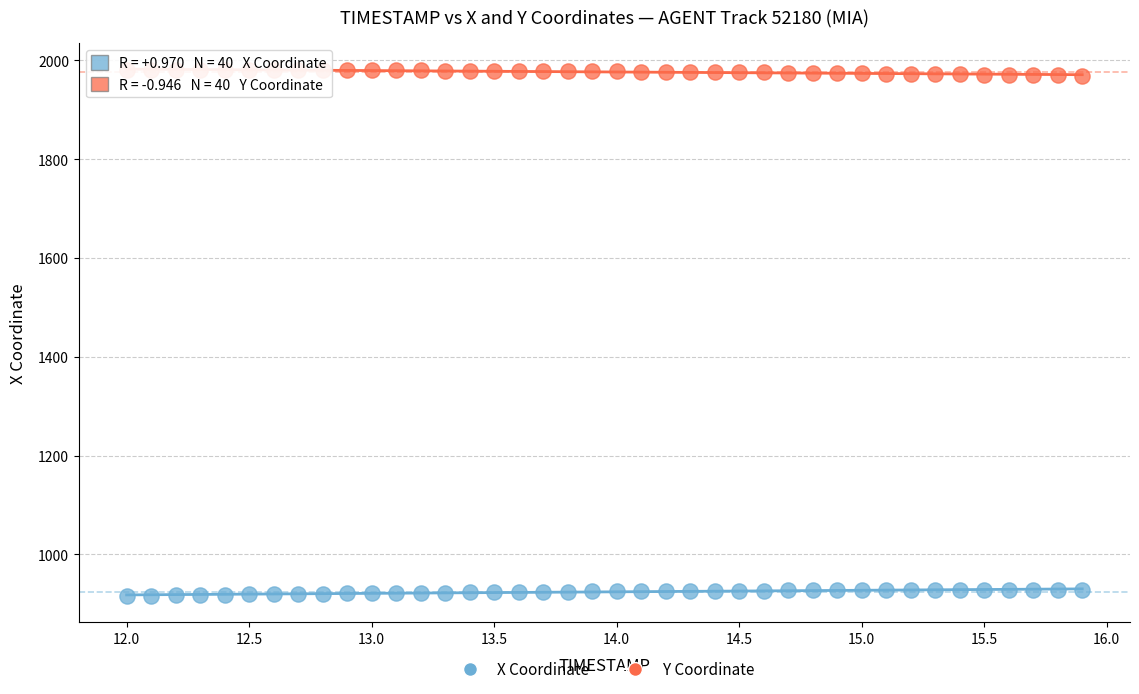

Which series reaches the minimum Y coordinate?

X Coordinate